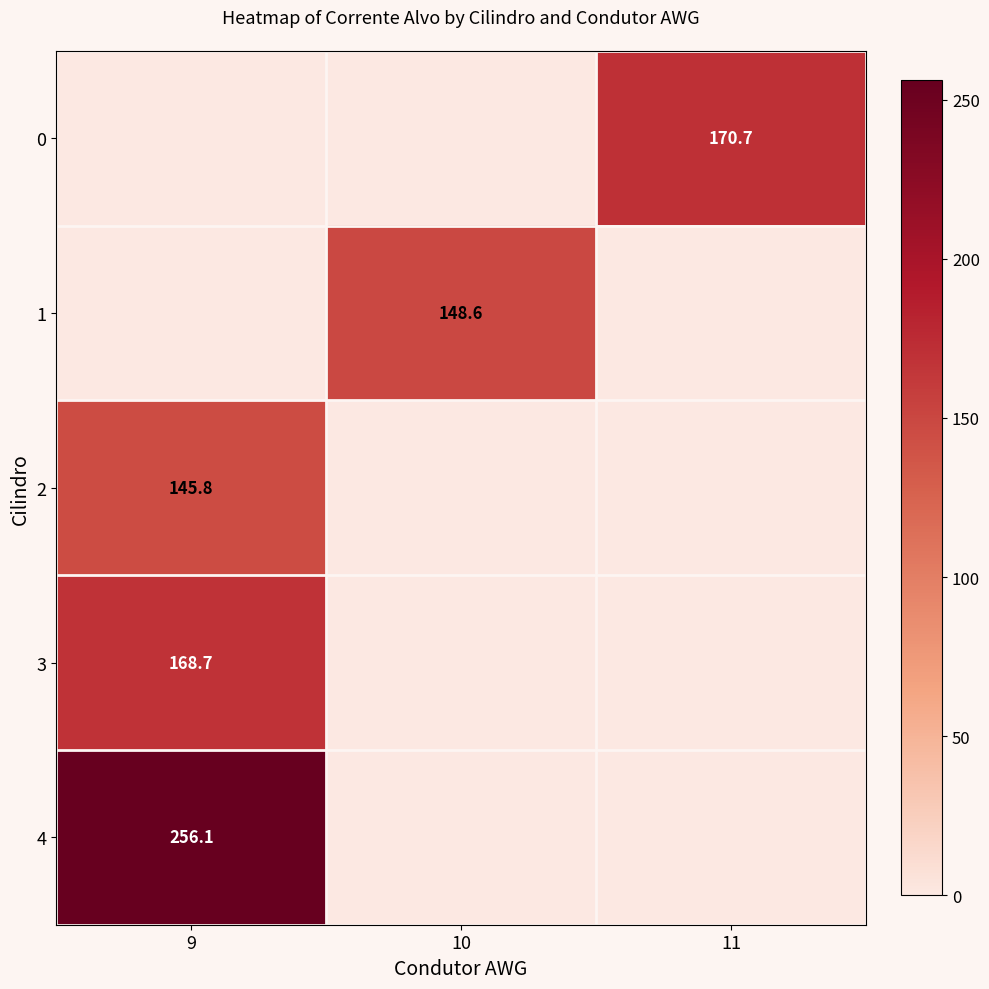

At how many categories does at least one series exceed 108?

3